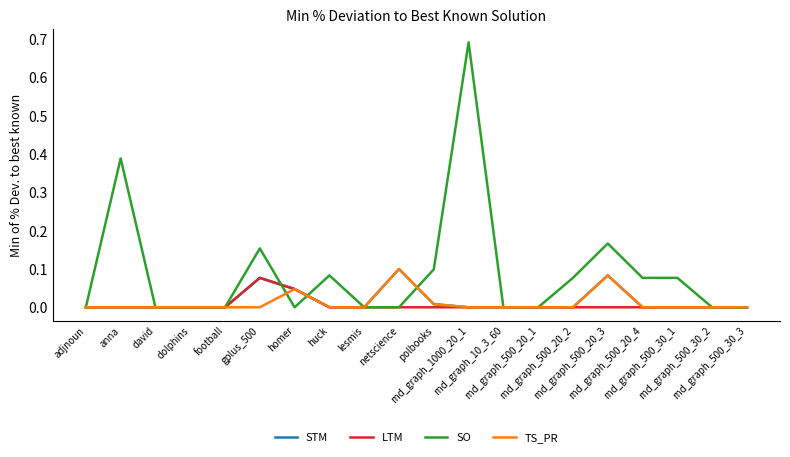

Which series has the largest range (max minus min)?

SO